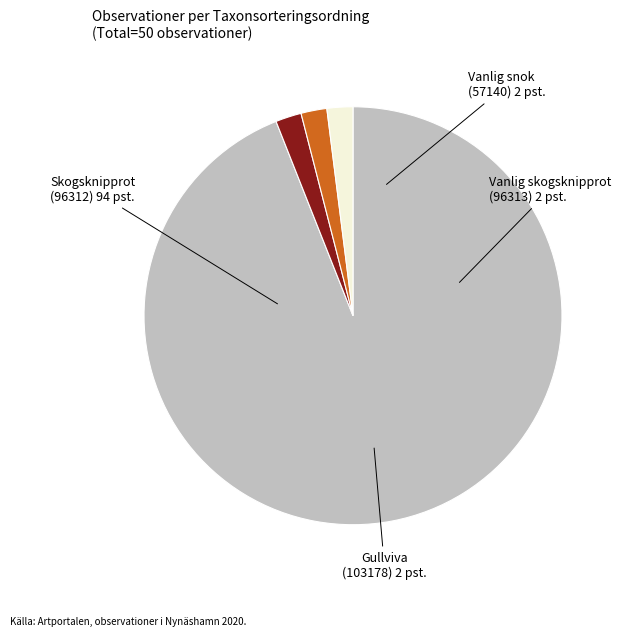

Combined, do Vanlig skogsknipprot (96313) and Gullviva (103178) account for over 50%?

No